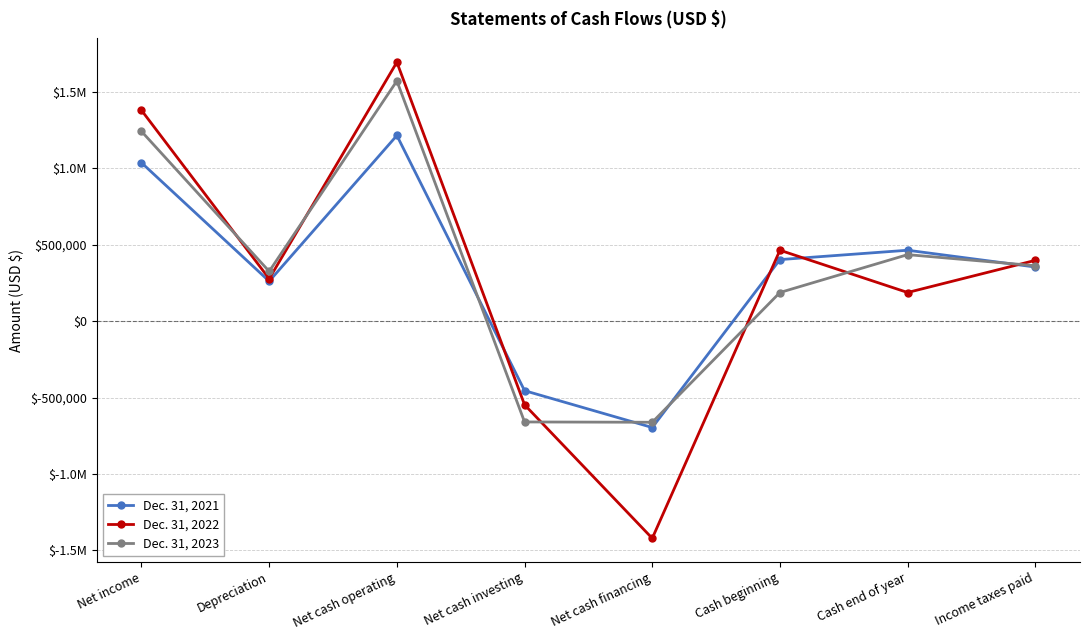

At Net cash financing, list the series in order from smallest to largest.

Dec. 31, 2022, Dec. 31, 2021, Dec. 31, 2023